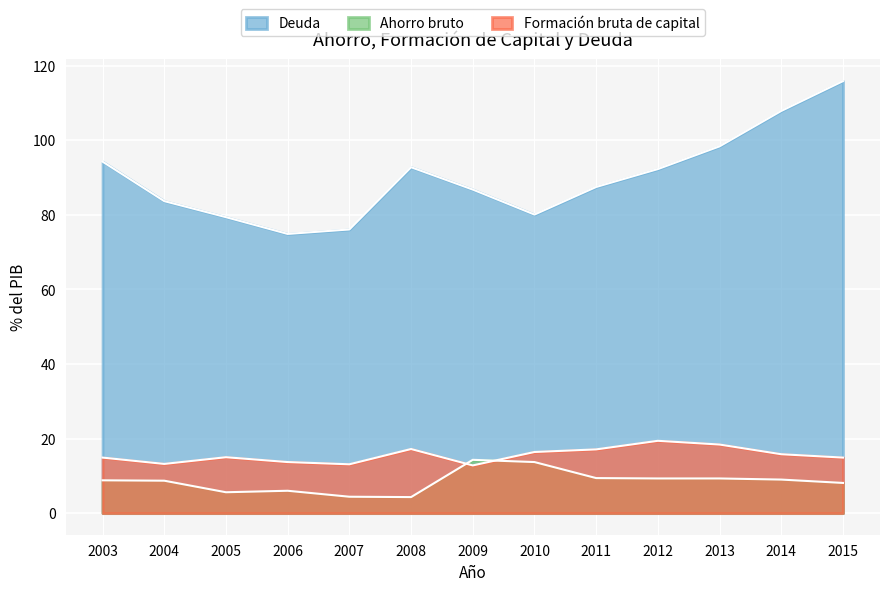

At which label is Ahorro bruto closest to 9?

2014